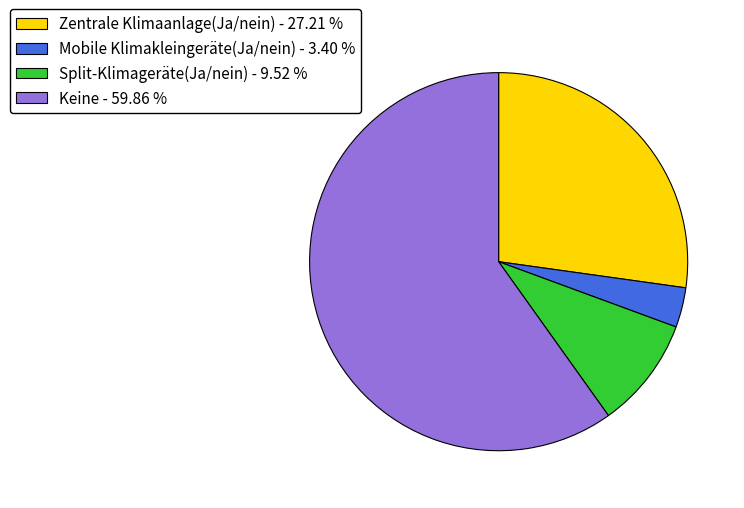

Combined, do Split-Klimageräte(Ja/nein) and Zentrale Klimaanlage(Ja/nein) account for over 50%?

No